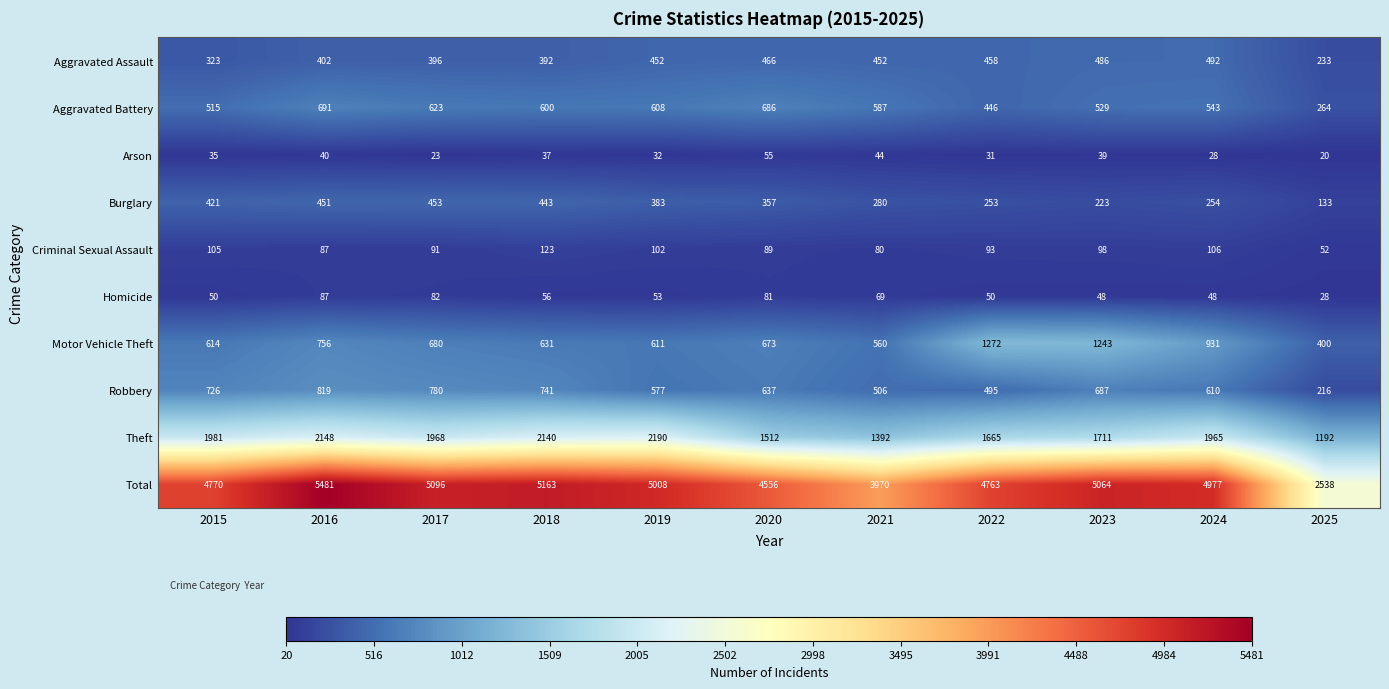

The value of Aggravated Battery at 2022 is 446. True or false?

True